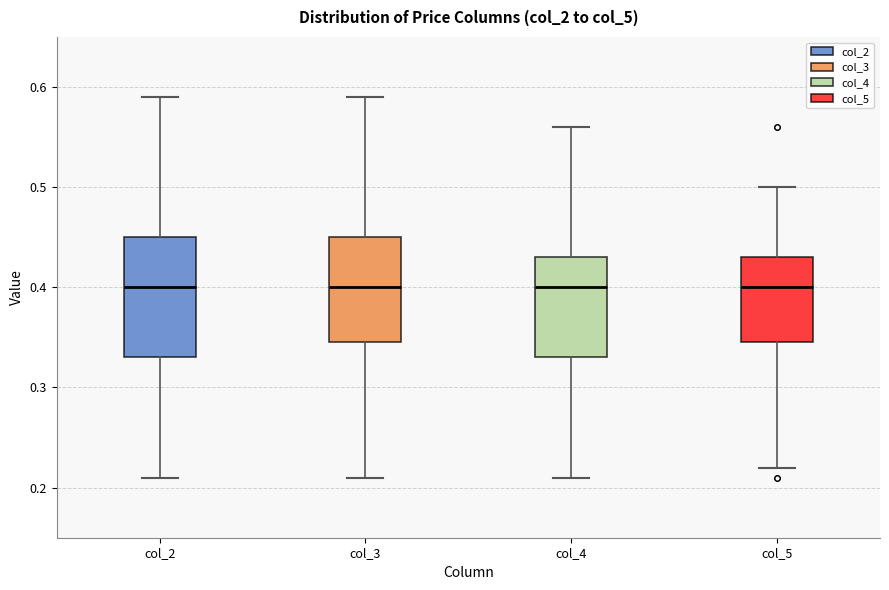

Reading left to right, read every box against the y-axis: the position of its median line, the range the box covers, and the ends of its whiskers. The values are not printed on the chart, so give them approximately, as read against the axis.

col_2: median 0.40, box 0.33 to 0.45, whiskers 0.21 to 0.59
col_3: median 0.40, box 0.35 to 0.45, whiskers 0.21 to 0.59
col_4: median 0.40, box 0.33 to 0.43, whiskers 0.21 to 0.56
col_5: median 0.40, box 0.35 to 0.43, whiskers 0.22 to 0.50